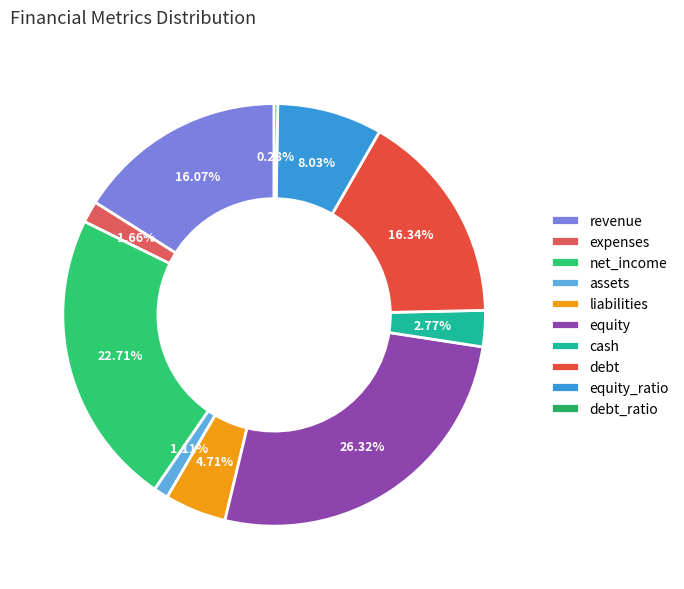

Which slice is the smallest?

debt_ratio